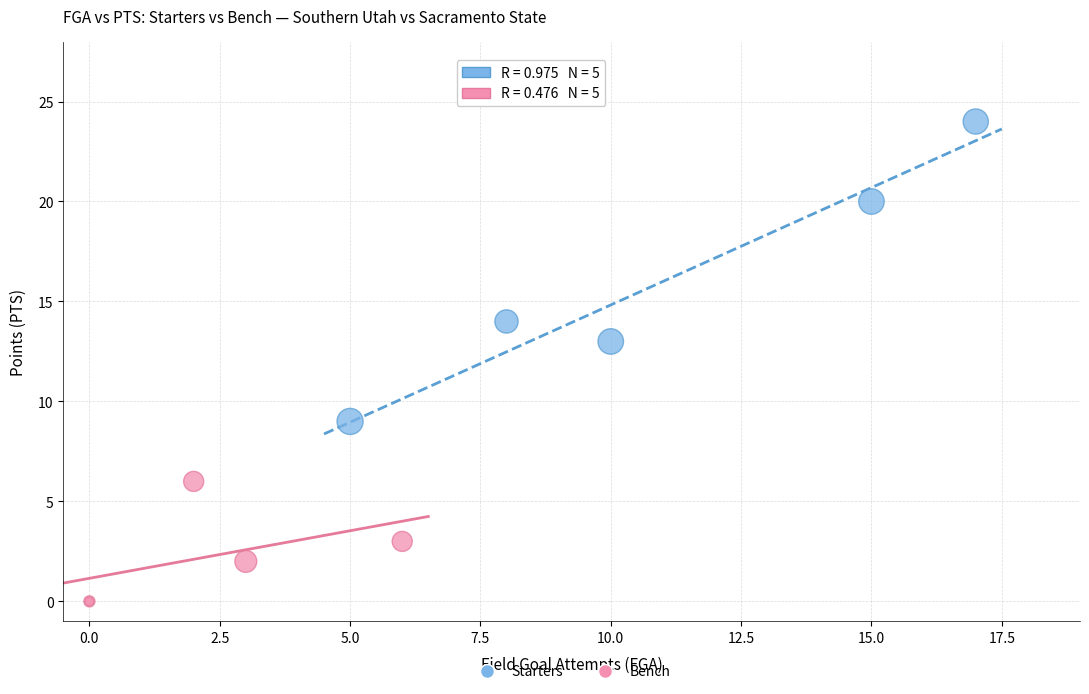

Which series has the widest spread of Y values?

Starters